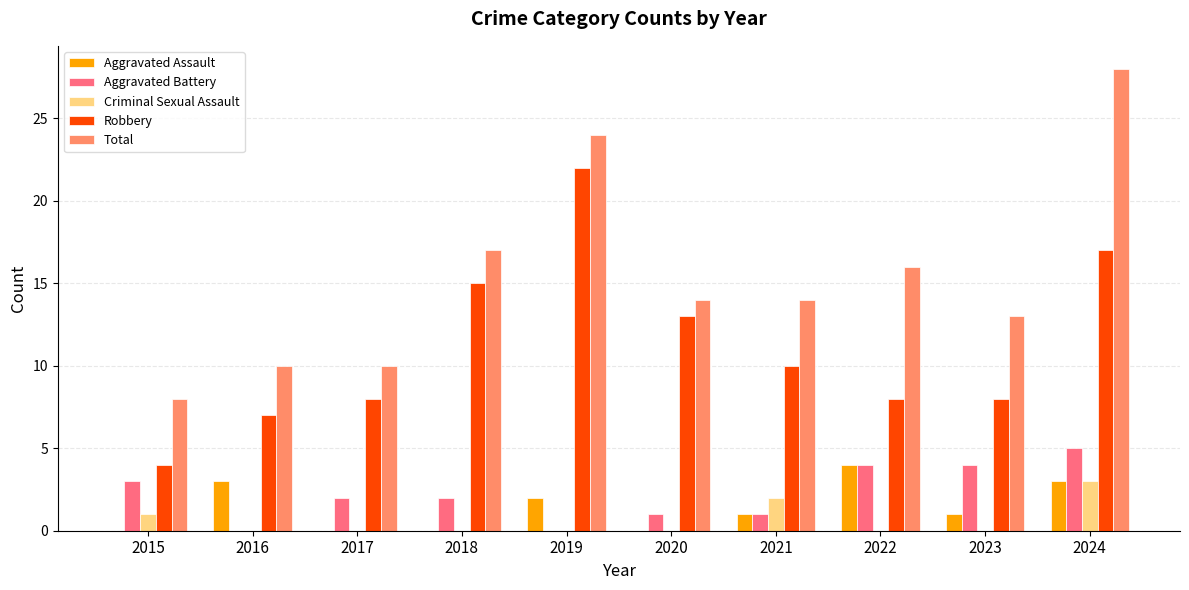

Is the value of Aggravated Battery at 2023 greater than the value of Robbery at 2022?

No